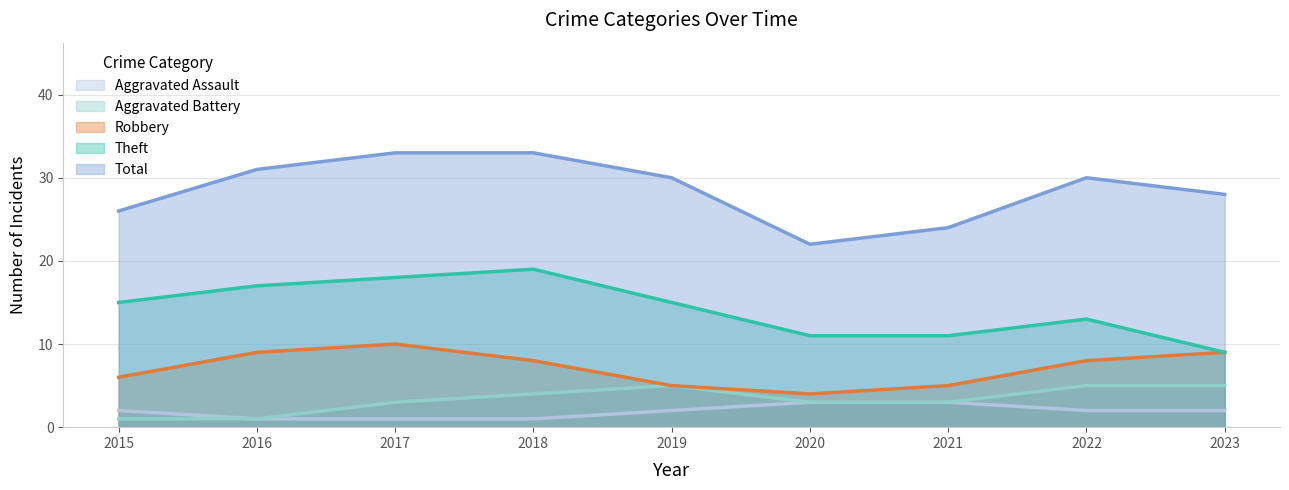

What is the difference between the Robbery values at 2023 and 2022?

1